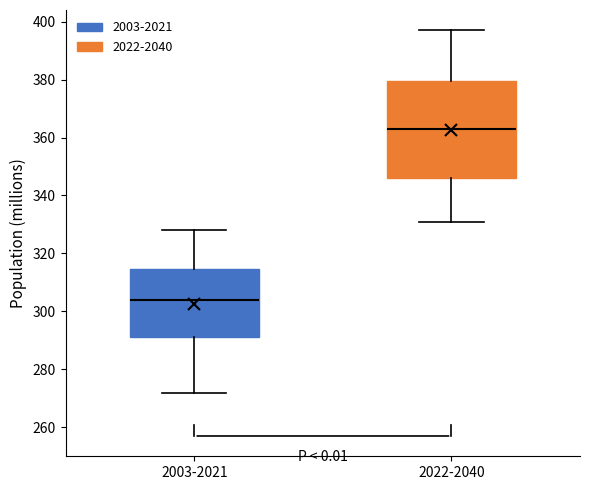

Where does the median line of the box for 2003-2021 sit on the y-axis? The values are not printed on the chart, so give them approximately, as read against the axis.

304